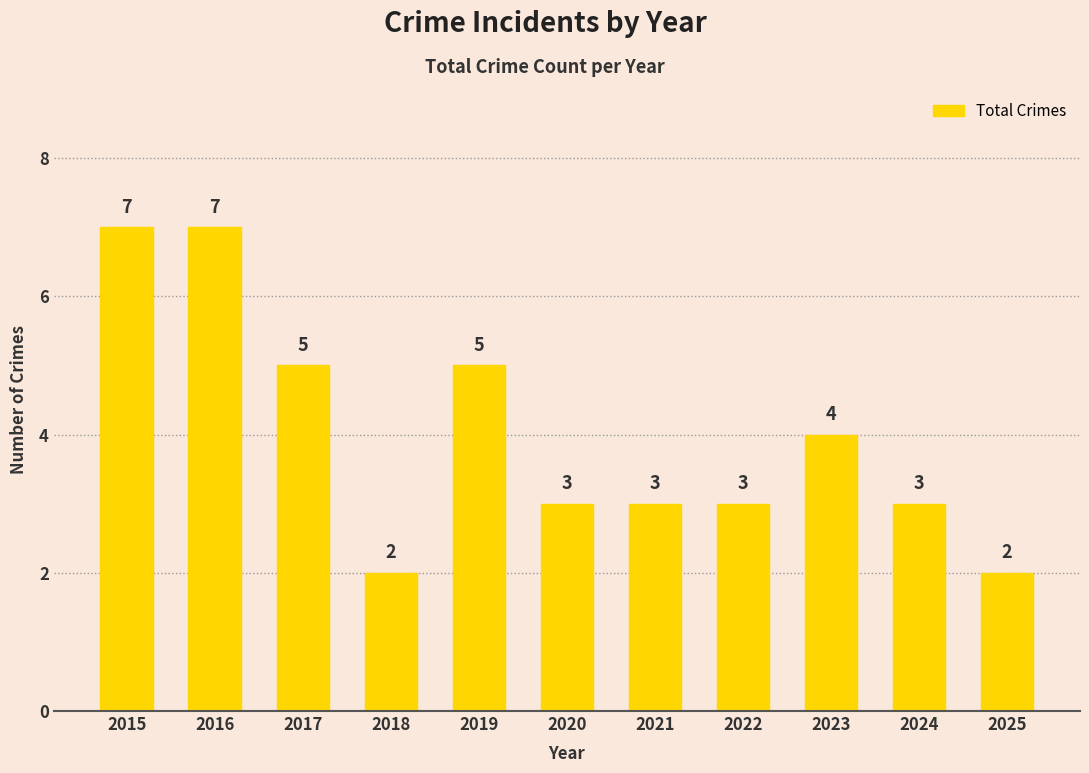

The value at 2019 is 5. True or false?

True